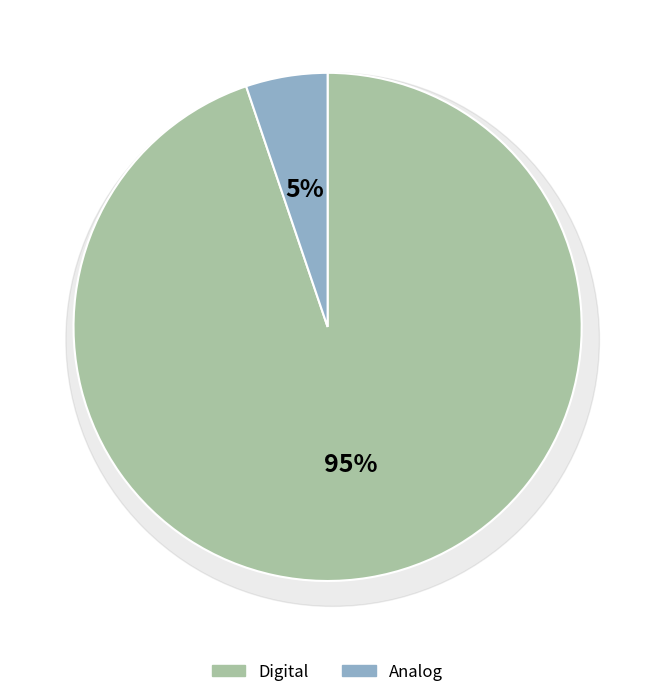

Between Analog and Digital, which is larger?

Digital